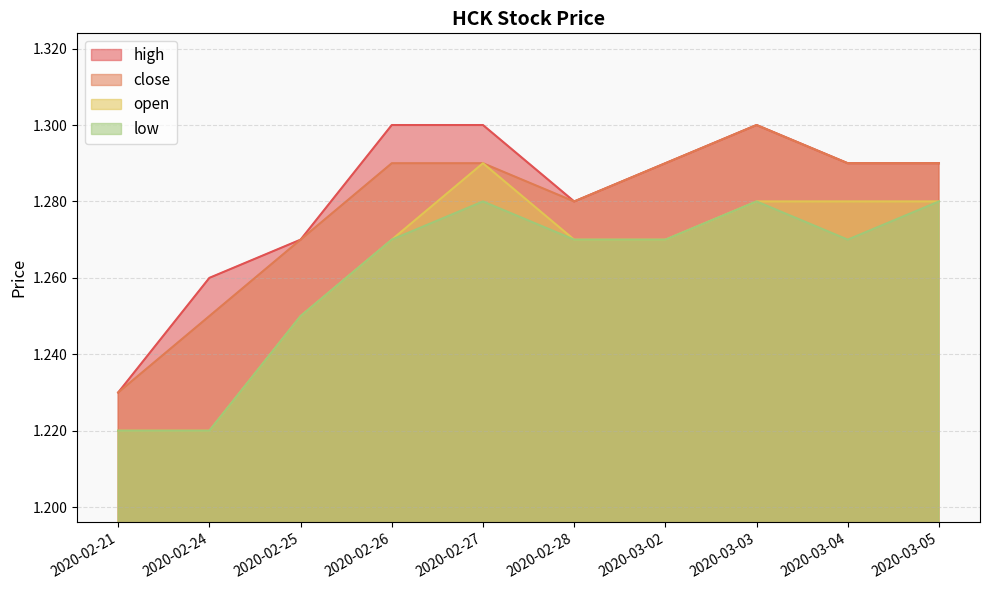

What is the sum of the open values at 2020-03-02 and 2020-02-27?

2.6